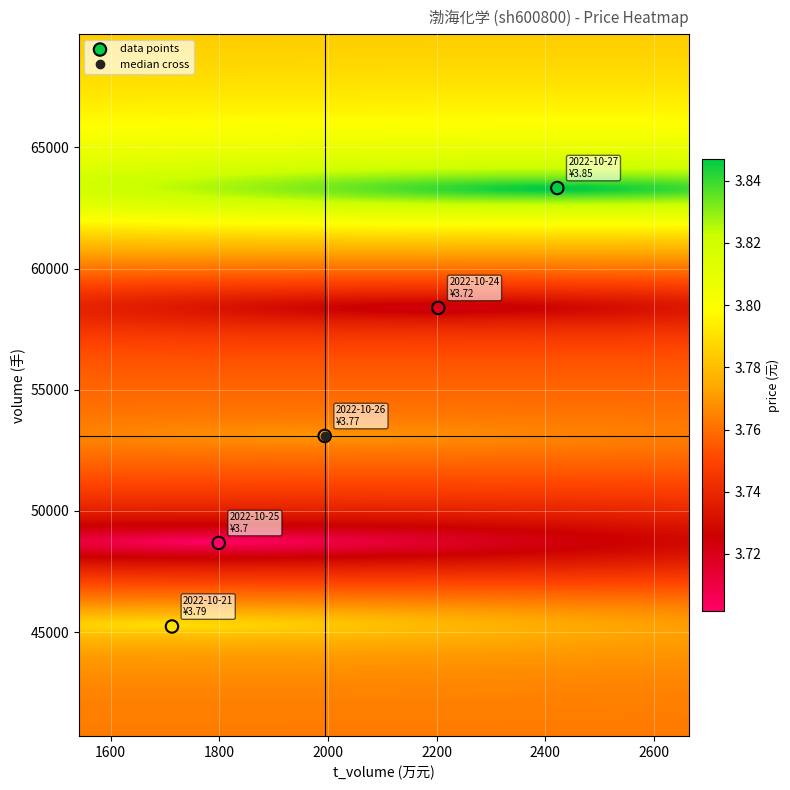

What Y value in the scatter plot is closest to 54279?

53095